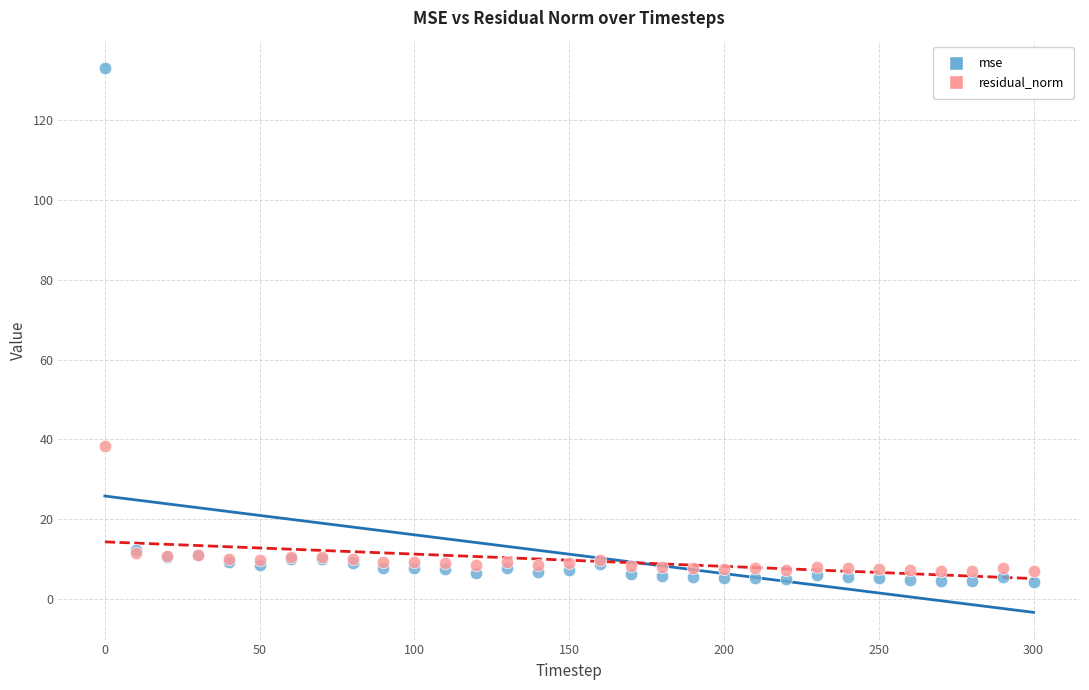

Which series reaches the maximum Y coordinate?

mse